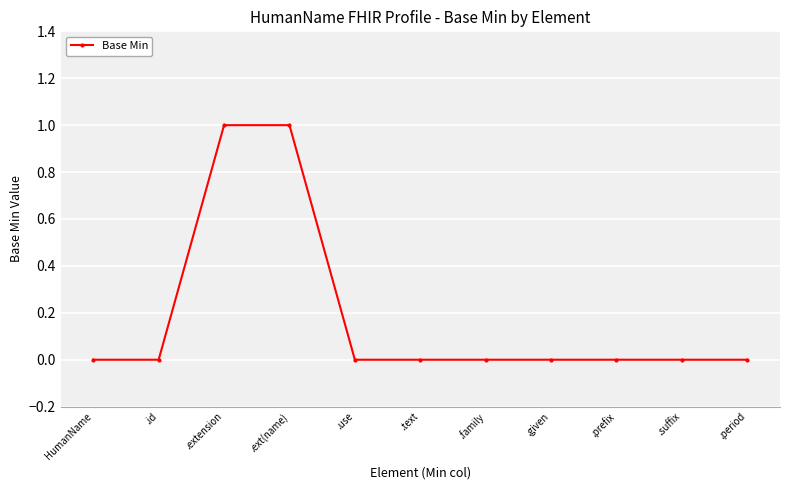

Which has a higher value, .extension or .text?

.extension